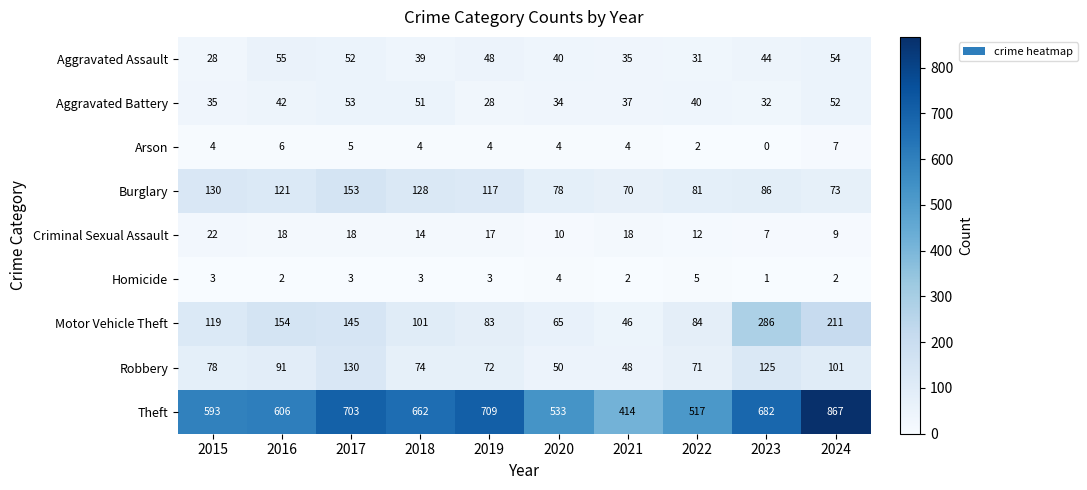

How many data points in Theft are less than 662?

5